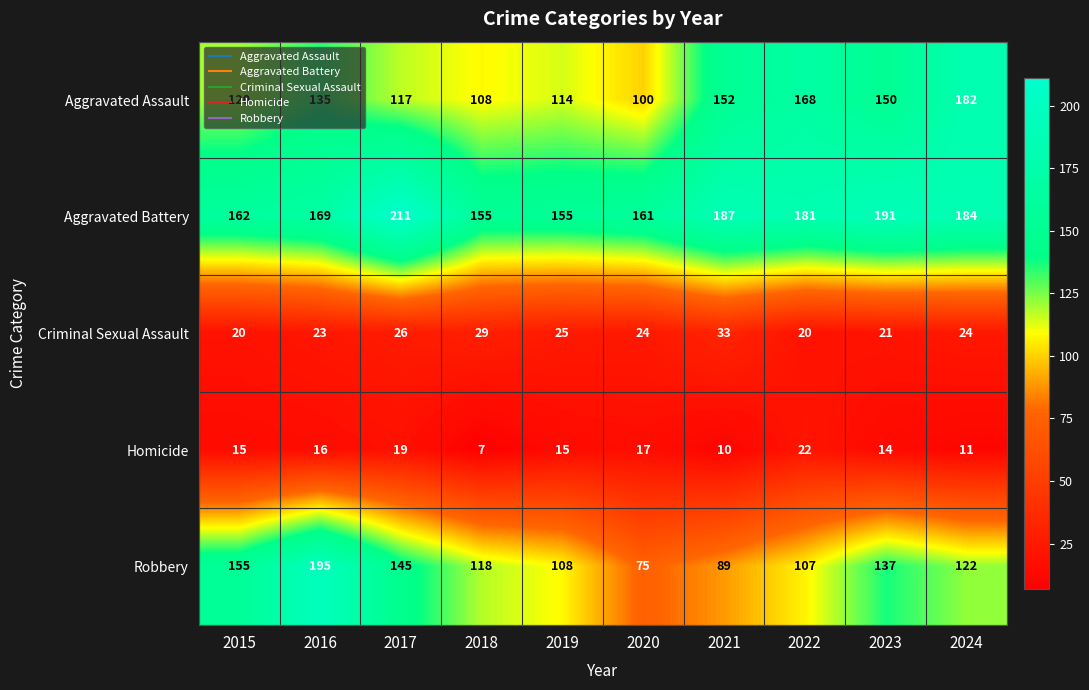

What is the smallest value displayed?

7